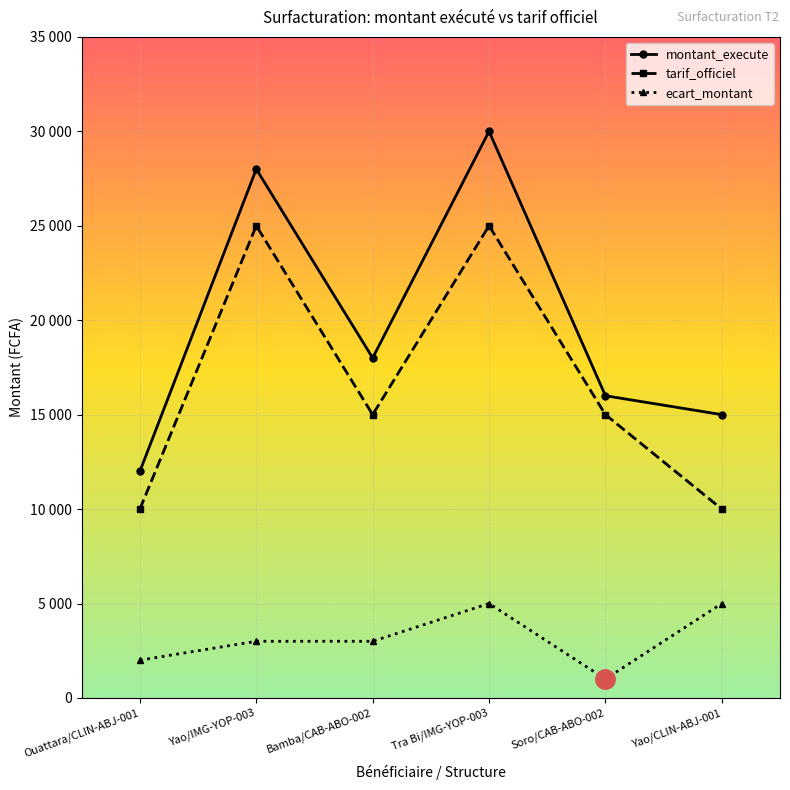

What is the difference between the maximum and minimum values in the ecart_montant series?

4000